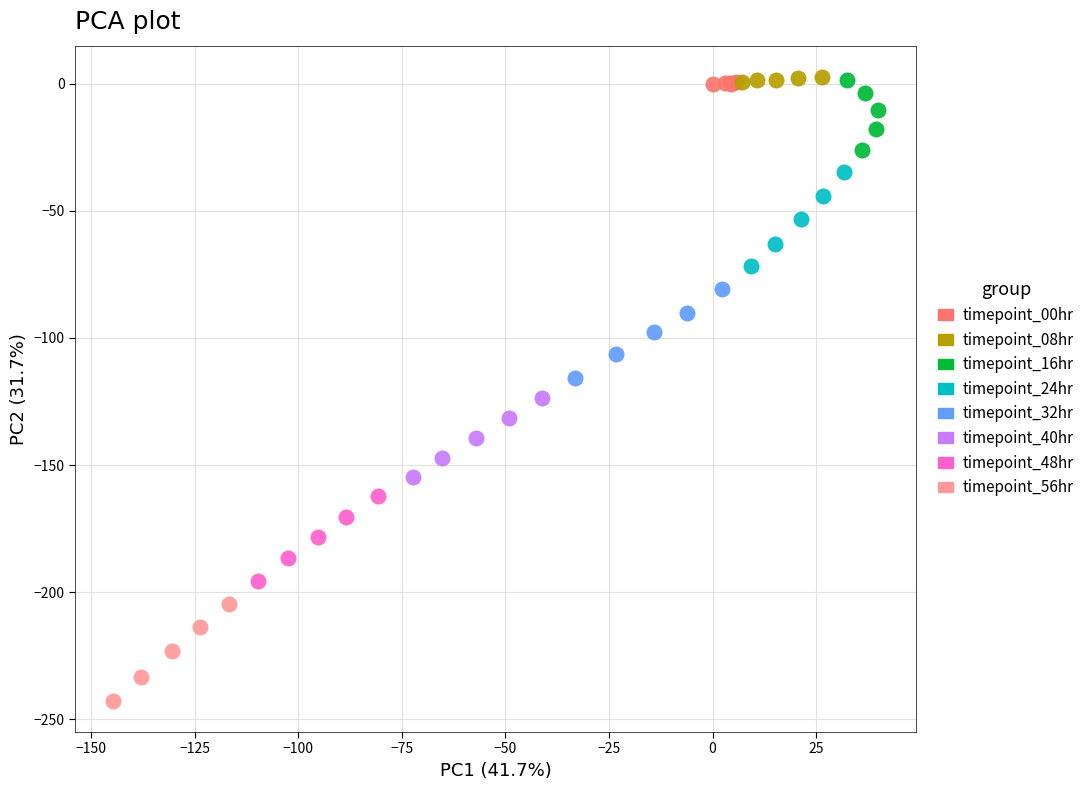

Which series has the largest Y range (max minus min)?

timepoint_56hr